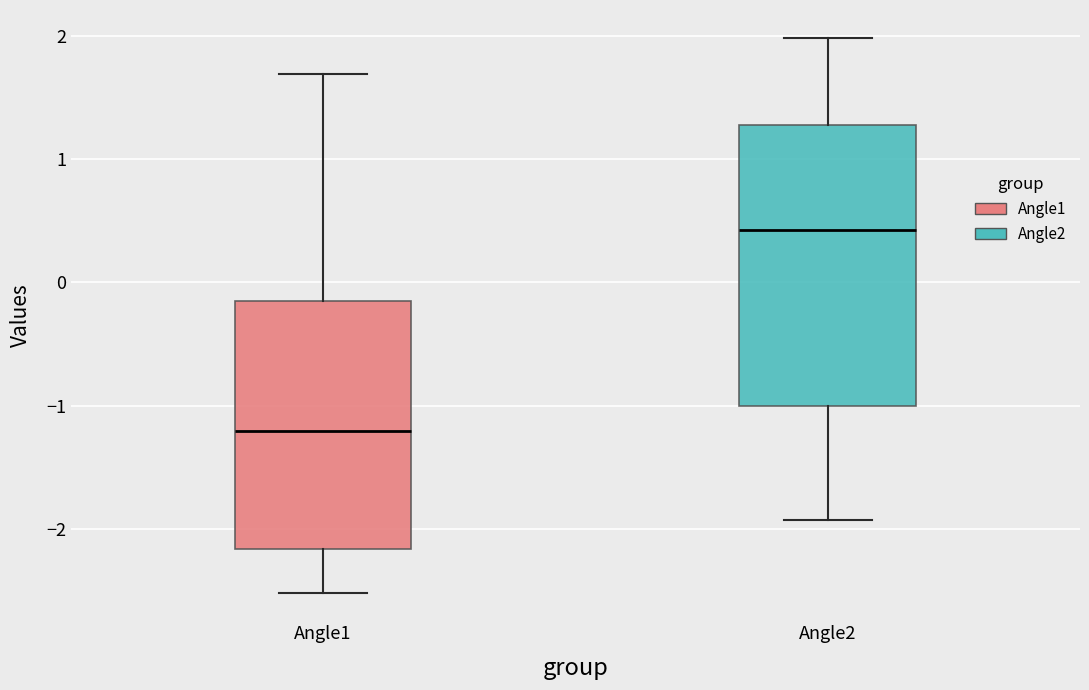

Which box has the highest median line?

Angle2